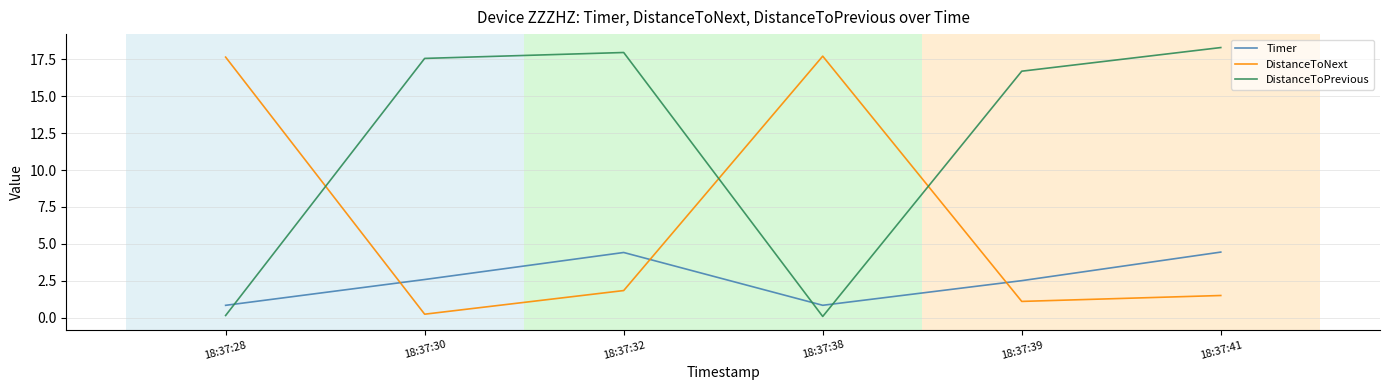

What is the lowest value of the Timer series?

0.8